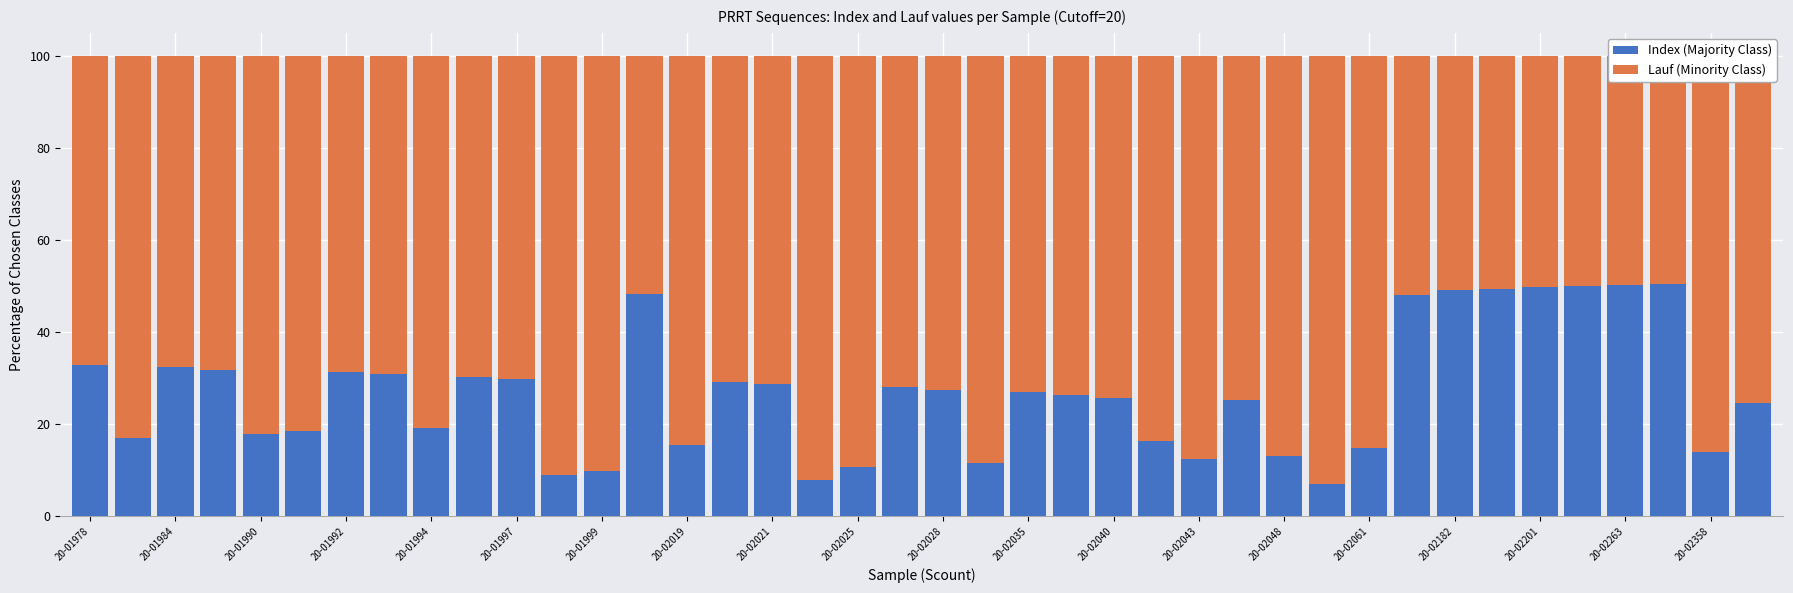

How many data points in Index (Majority Class) are above 26?

21